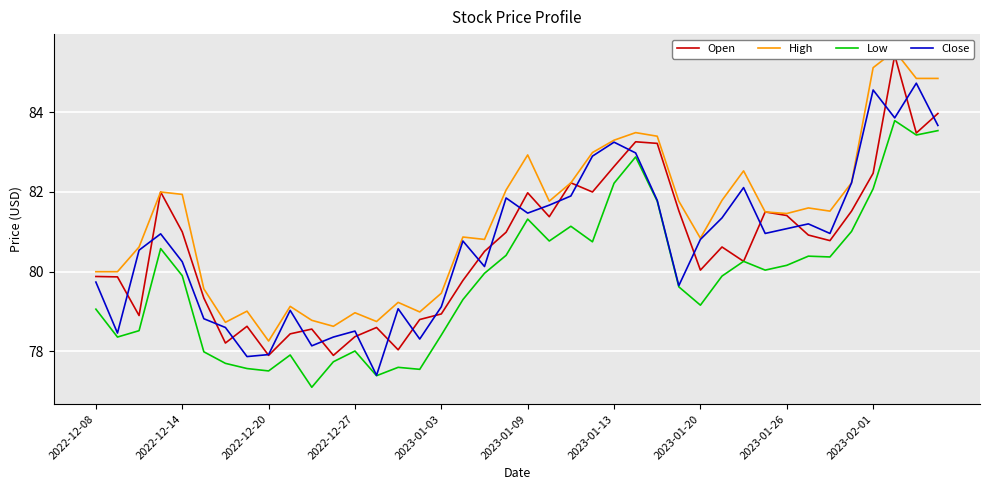

True or false: Close and Open cross at least once.

True